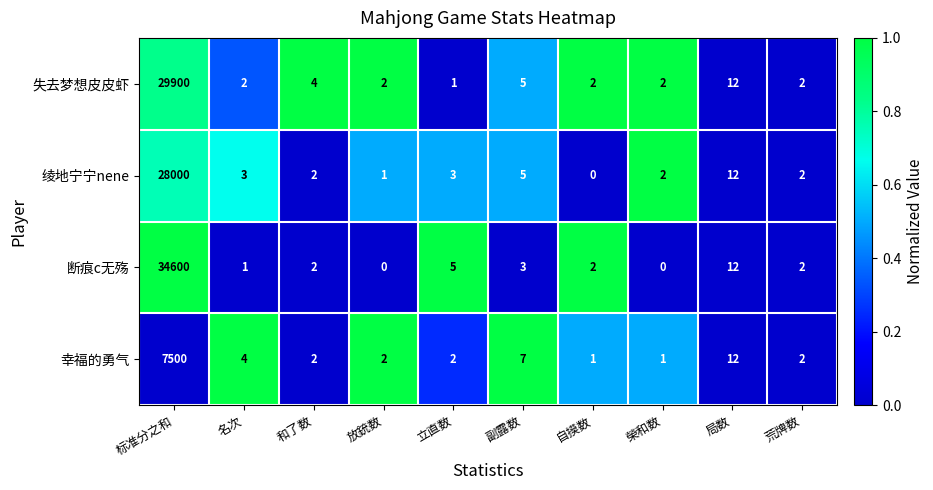

Which series has the widest spread of values?

断痕c无殇